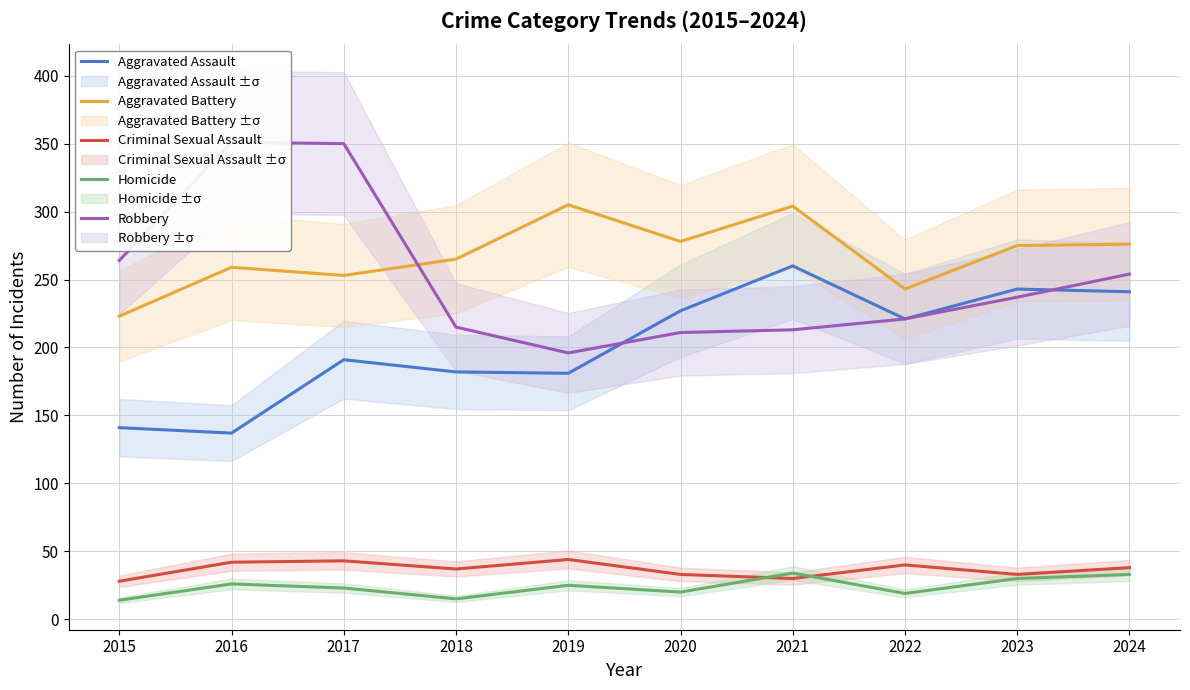

How many categories are shown in the chart?

10